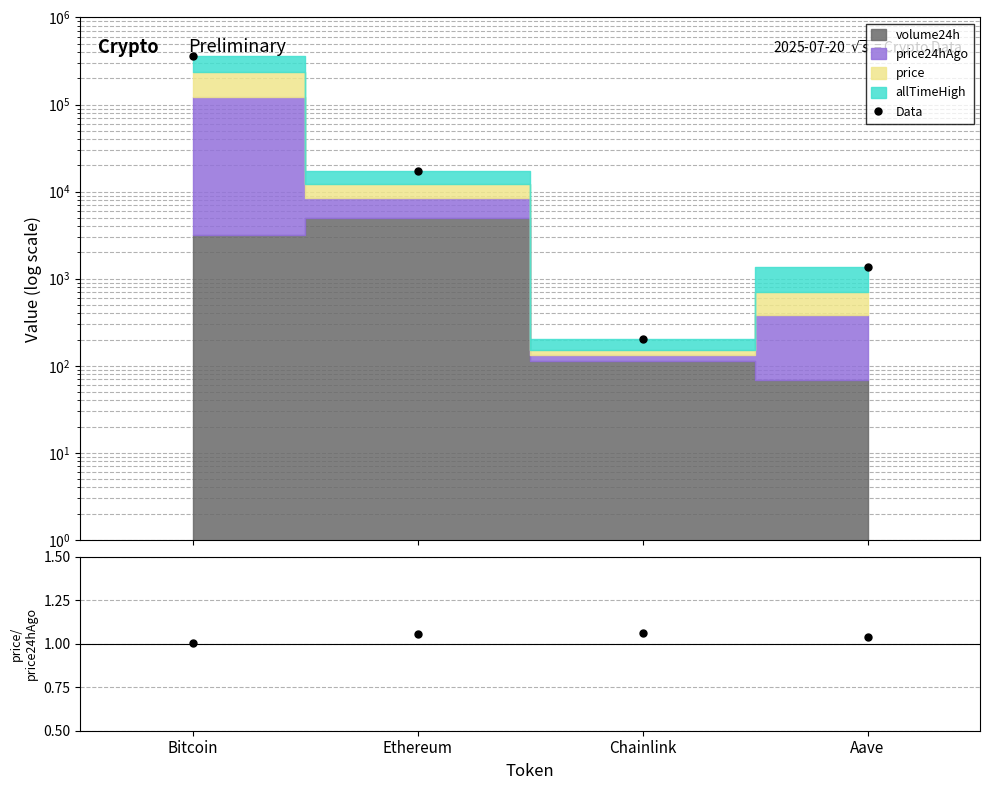

Reading left to right, what are all the values shown in this chart?

Data: 362151.1	17125.7	204.9	1373.2
price/price24hAgo: 1.0	1.1	1.1	1.0